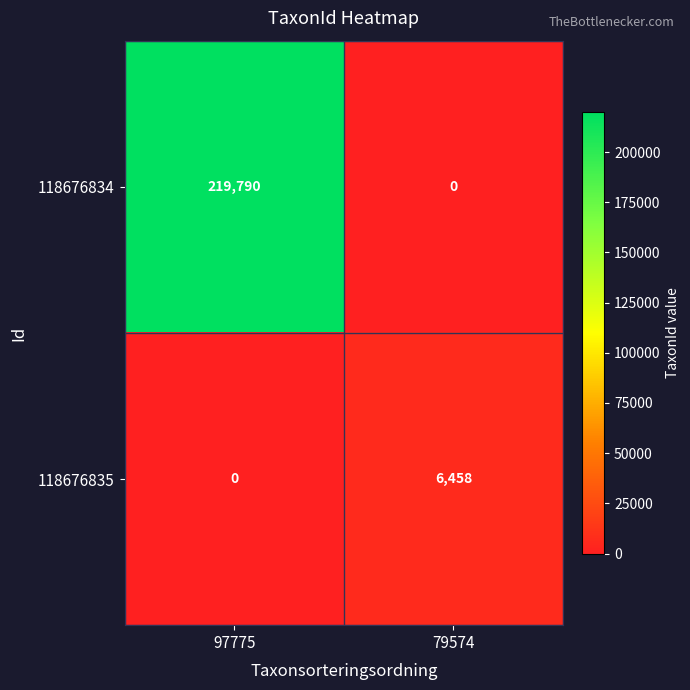

Which series has the widest spread of values?

118676834